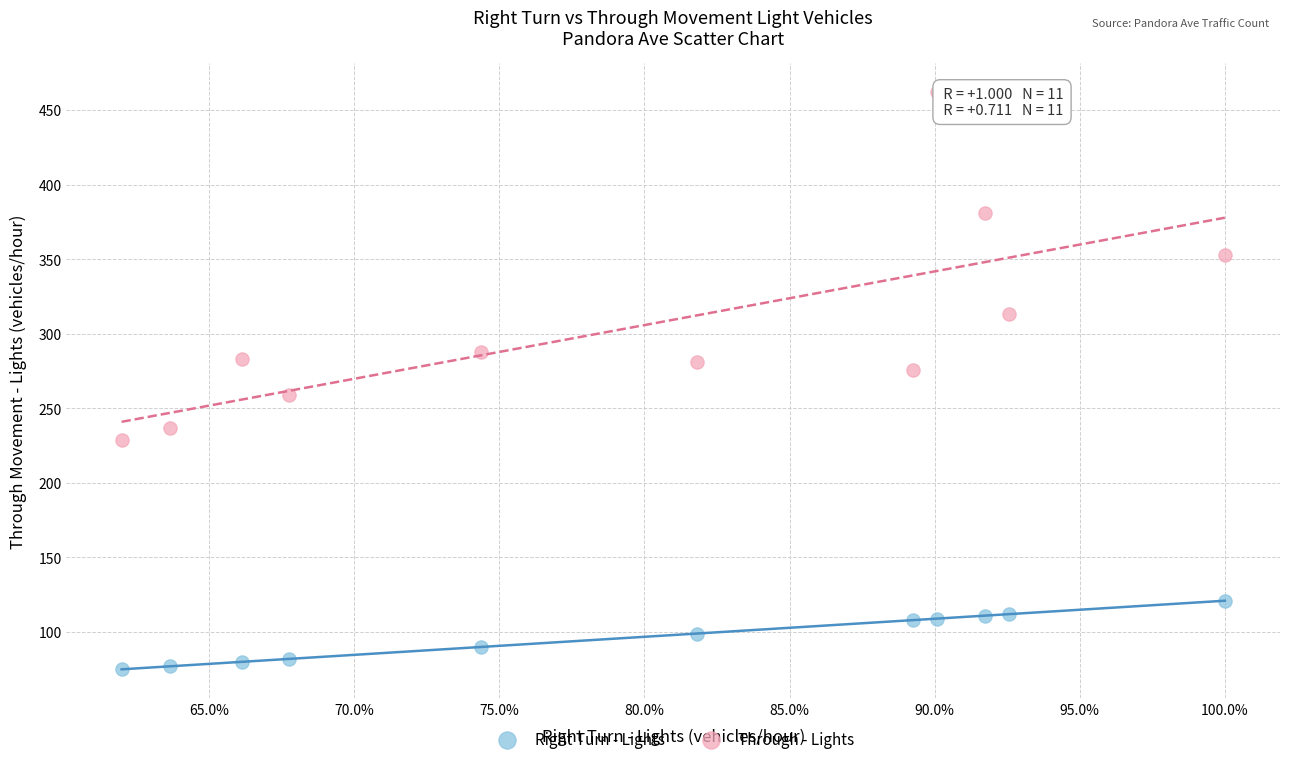

What are all the series names shown in the legend?

Right Turn - Lights, Through - Lights